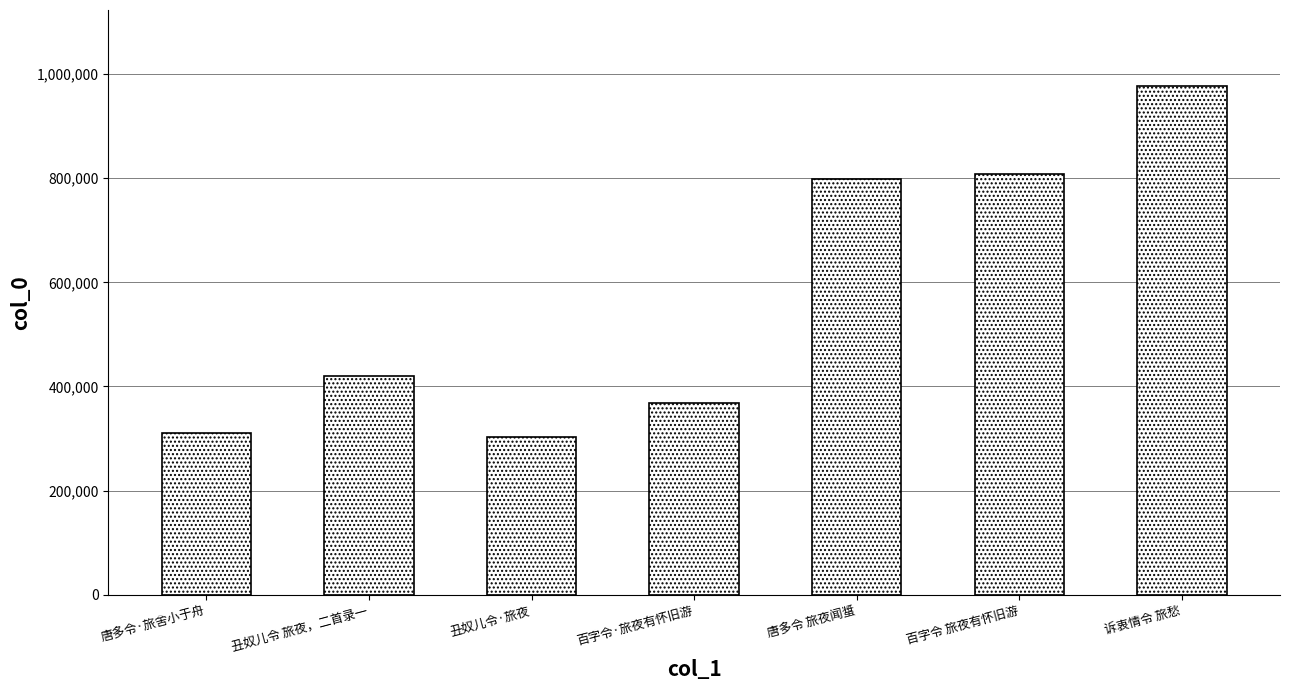

Reading right to left, list all the values displayed in this chart.

976272	808055	797359	368983	303586	421006	309951